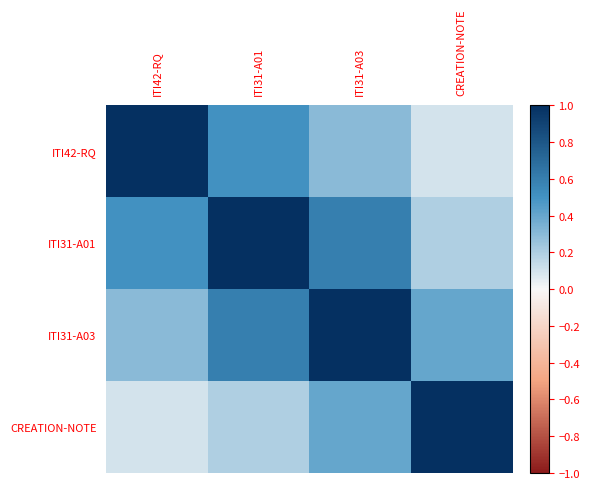

What is the highest value of the ITI31-A01 series?

1.0